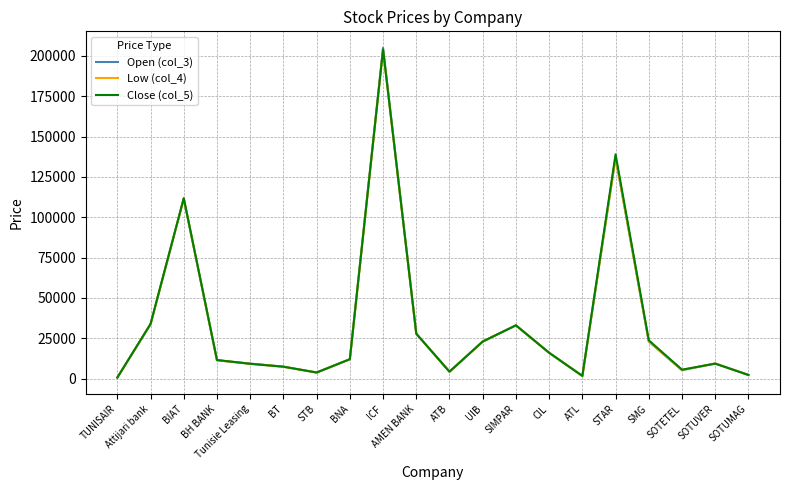

What is the approximate value of Close (col_5) at SOTUMAG, to the nearest 10?

2240